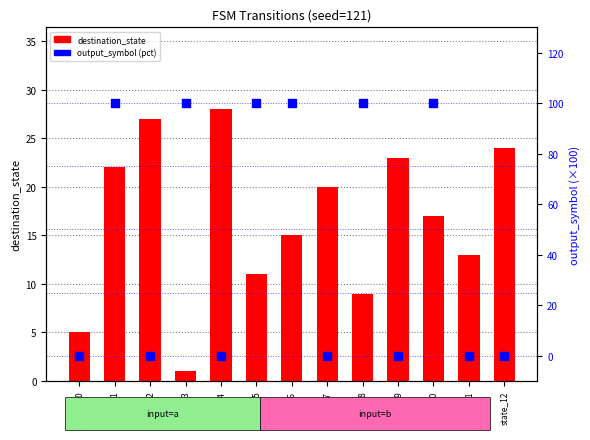

Which series has the largest Y range (max minus min)?

output_symbol (×100)